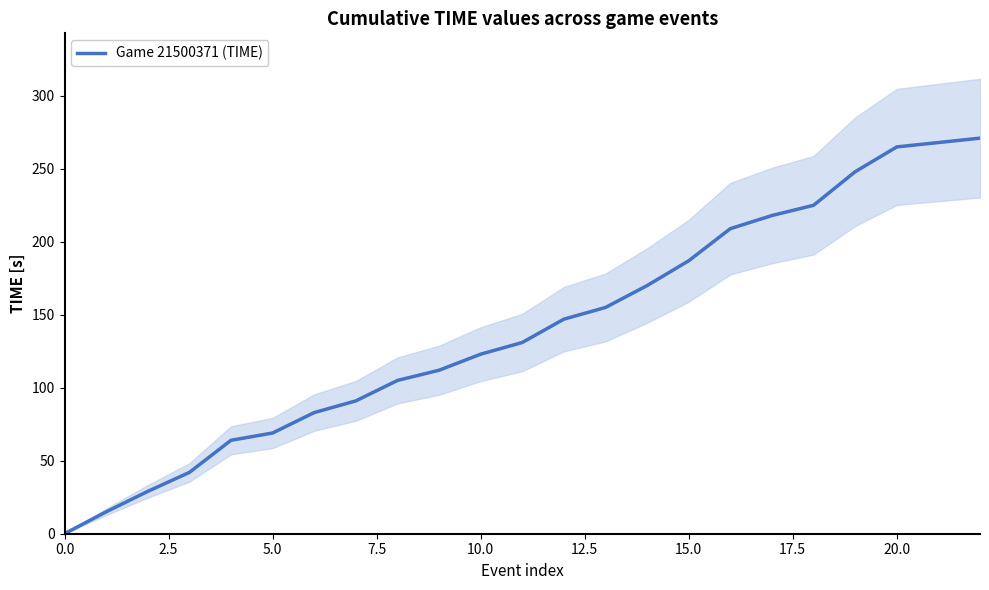

The Game 21500371 (TIME) series shows 294 at 15.0. True or false?

False